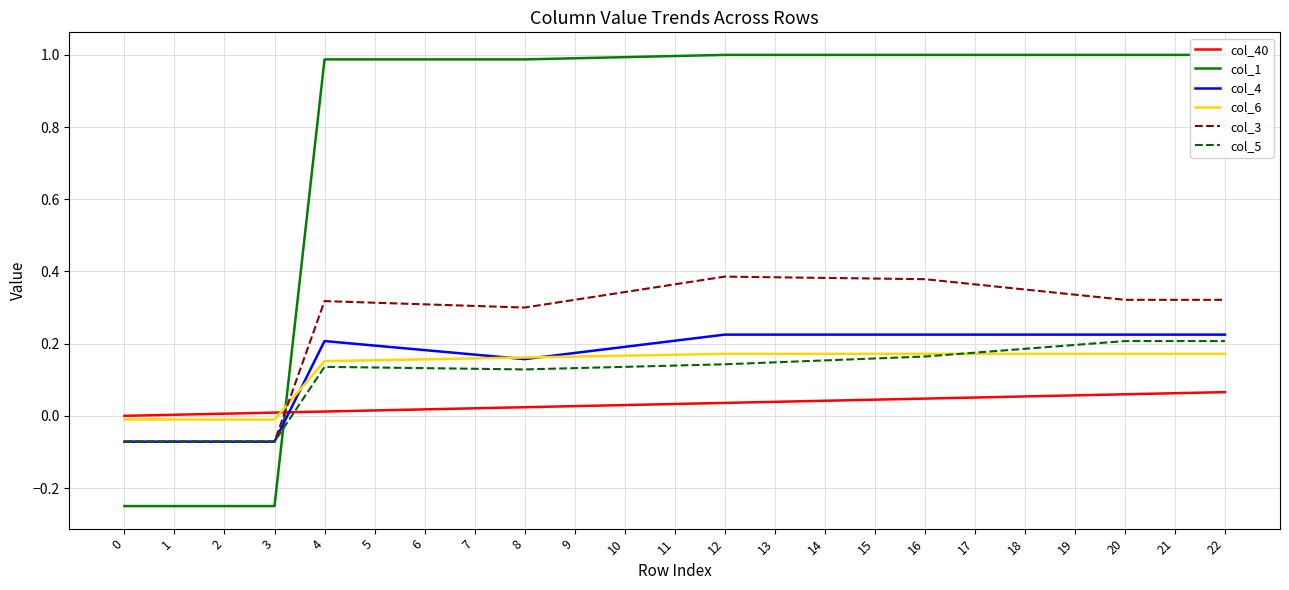

List the series in order of their peak value, highest first.

col_1, col_3, col_4, col_5, col_6, col_40